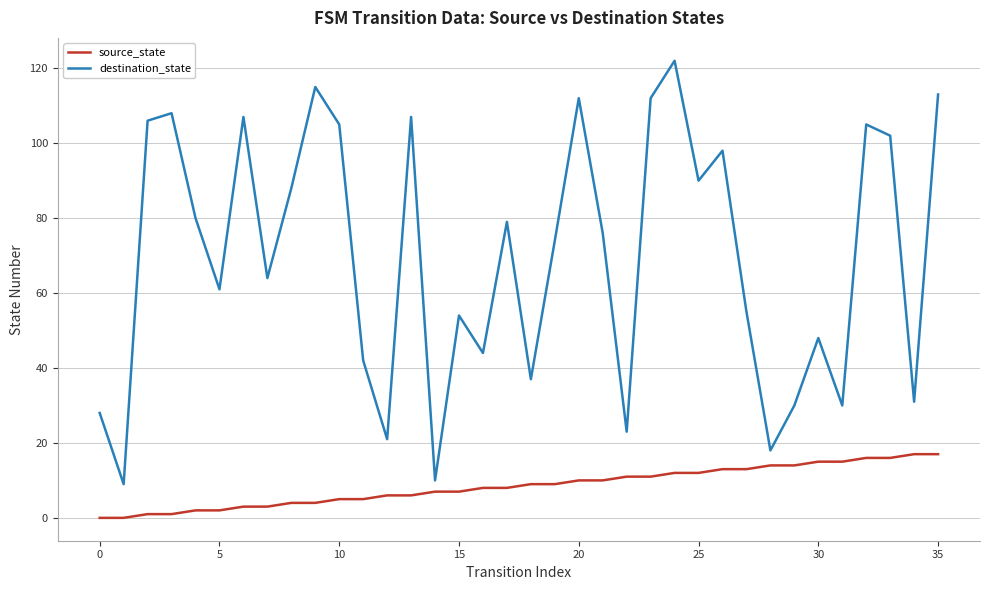

Rank the series by their maximum value, from highest to lowest.

destination_state, source_state